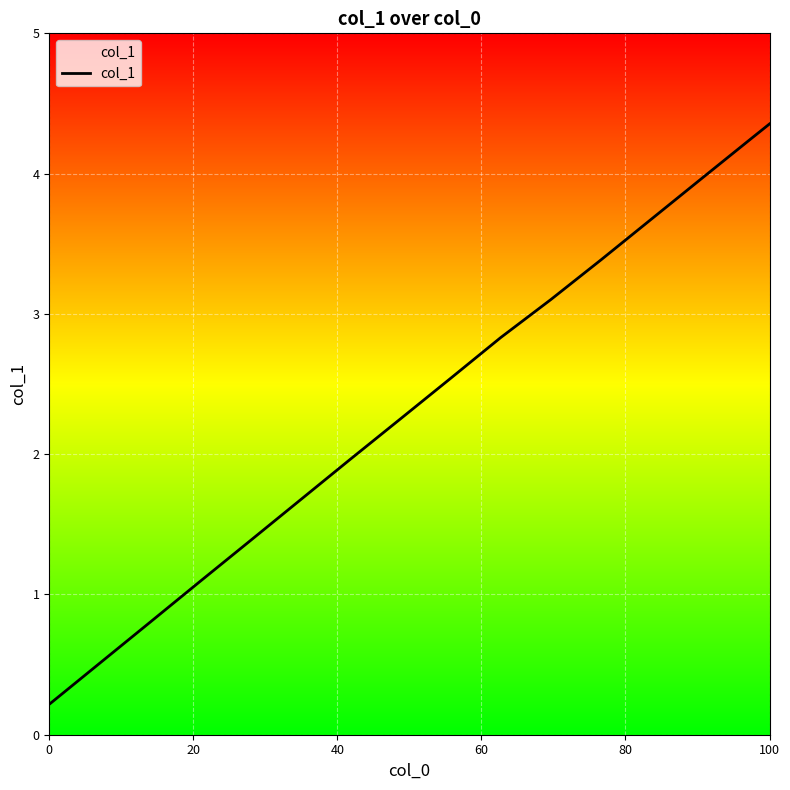

What is the difference between the maximum and minimum values?

4.1